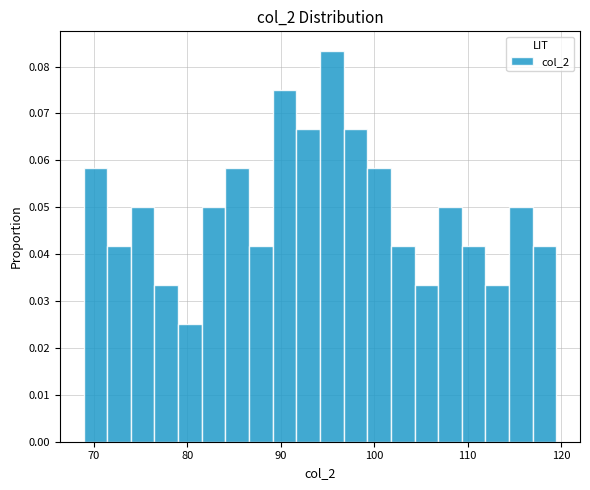

Read against the x-axis, roughly where is the centre of the tallest bar?

95